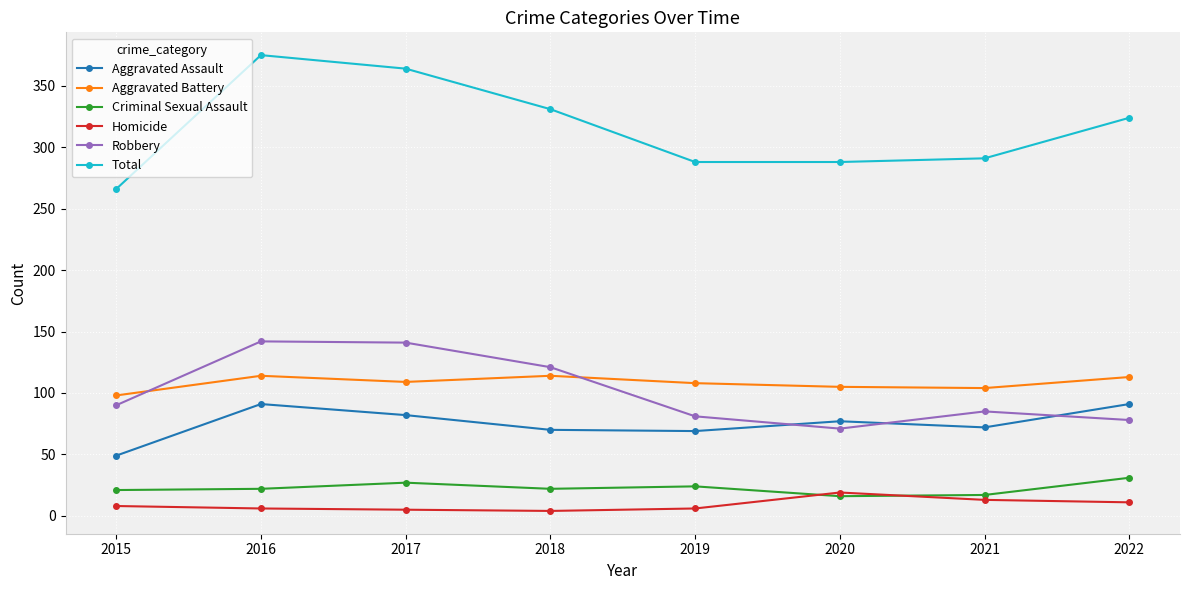

What is the total value across all series at 2021?

582